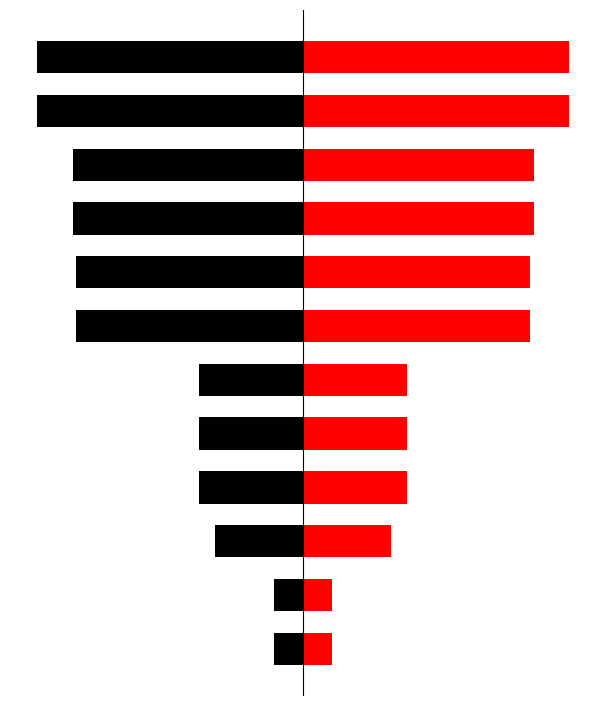

How many values in the left series exceed -439401?

5